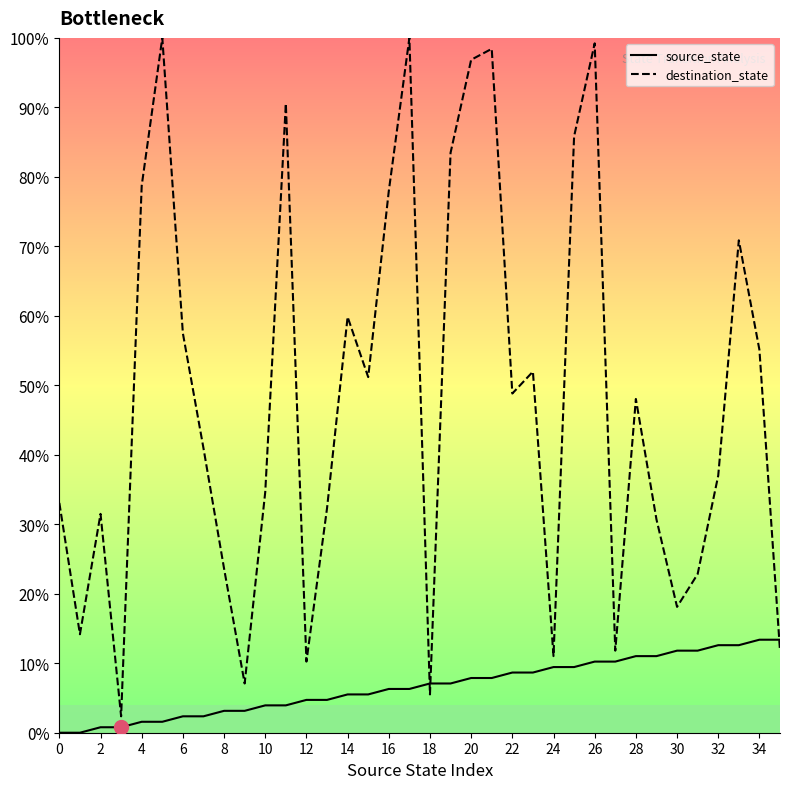

How many lines are shown in the chart?

2